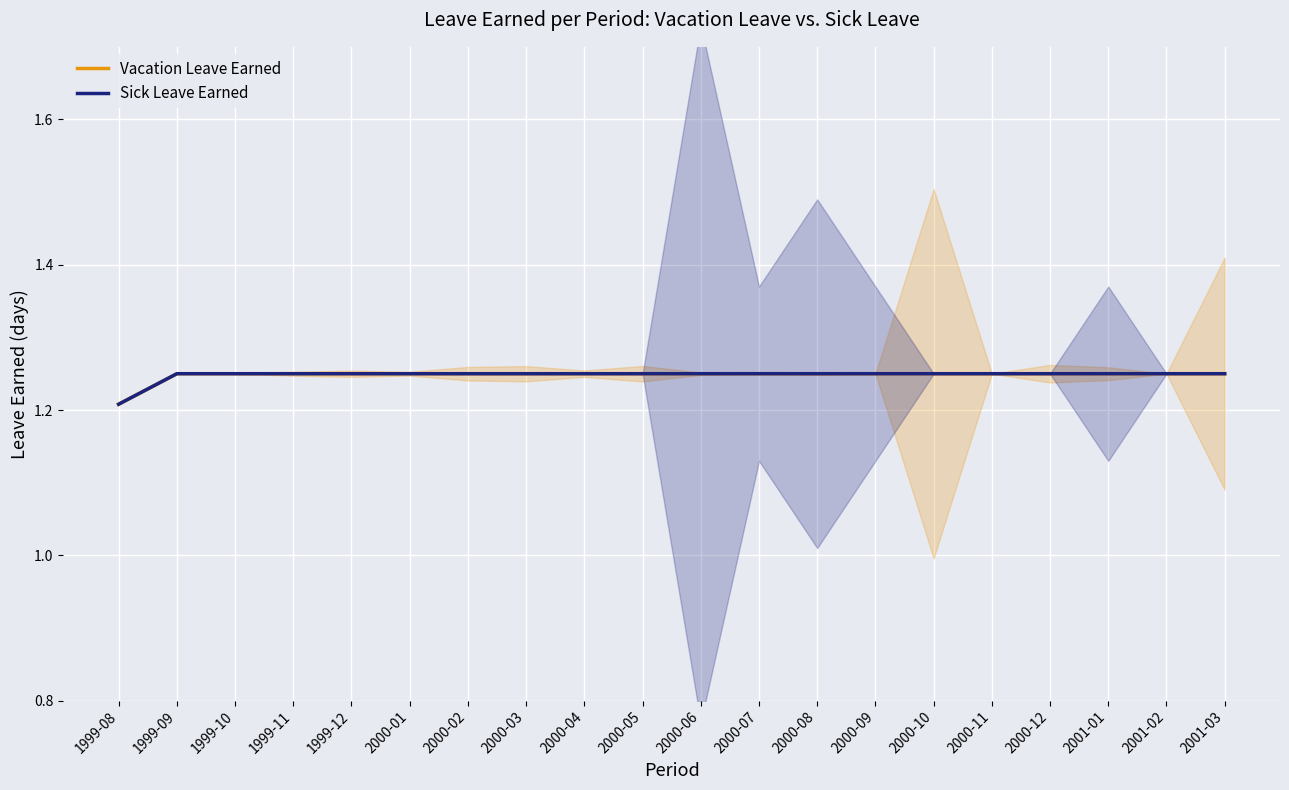

How many Sick Leave Earned values are between 1 and 2?

20